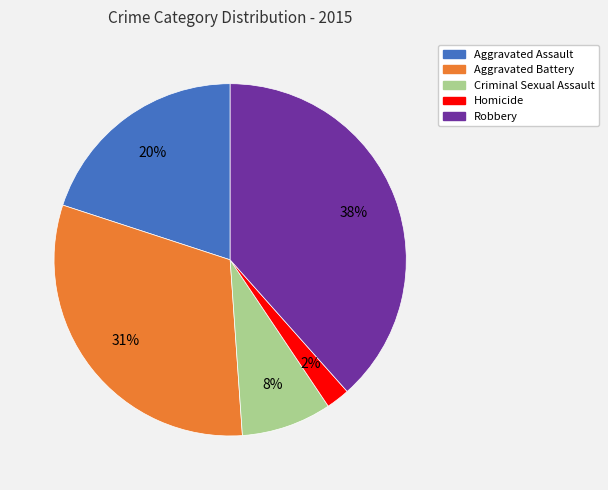

True or false: Homicide accounts for 2% of the total.

True